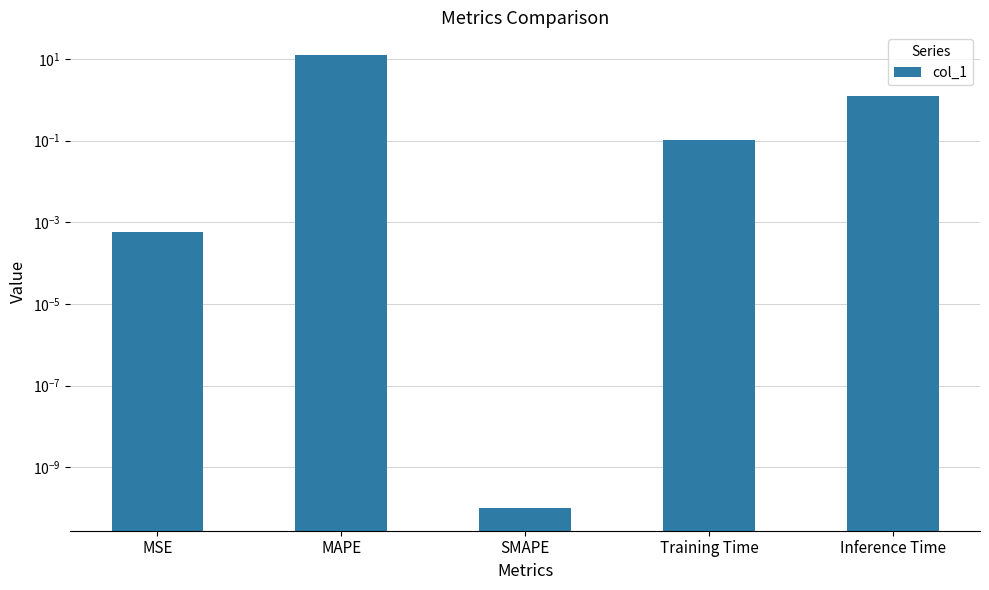

What is the greatest value displayed?

12.4